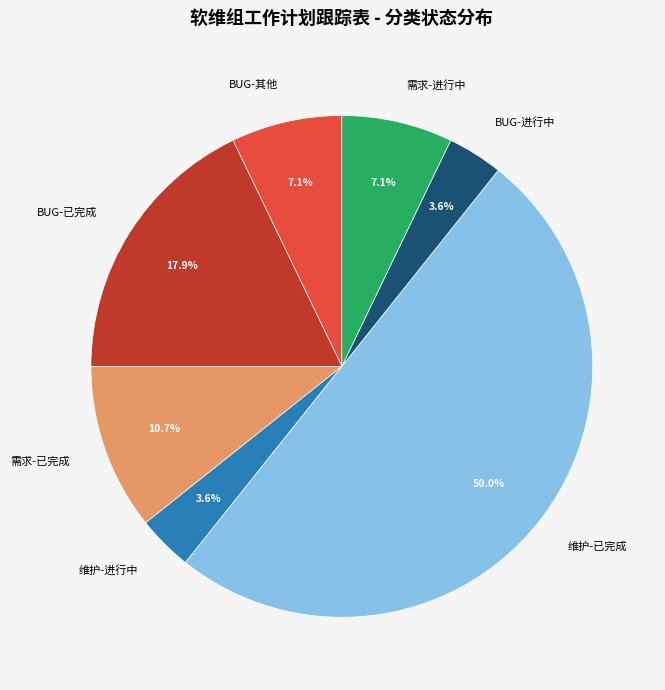

Combined, what portion of the pie is 需求-进行中 and BUG-进行中?

10.7%